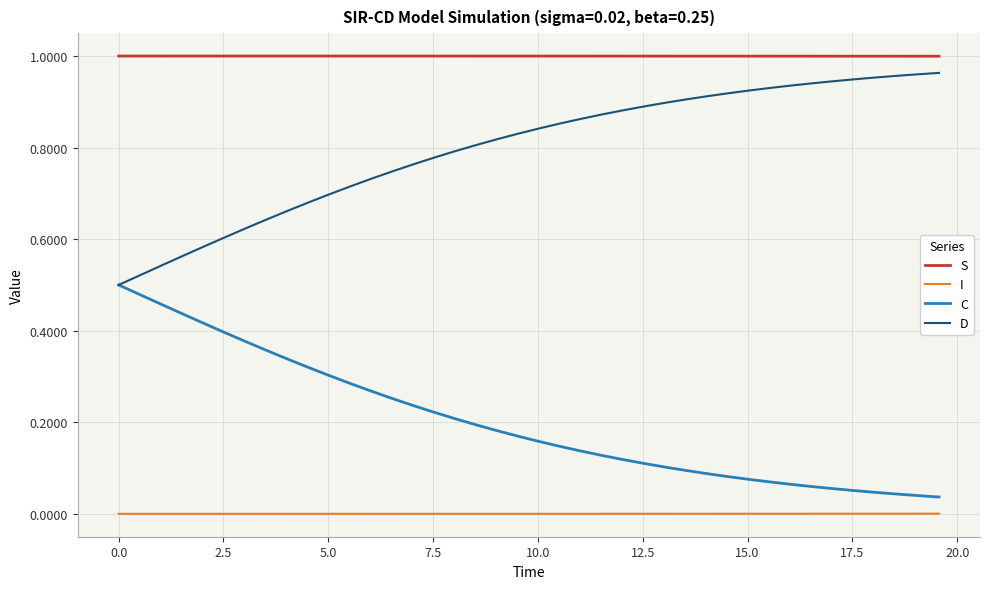

Does the chart have visible grid lines?

Yes